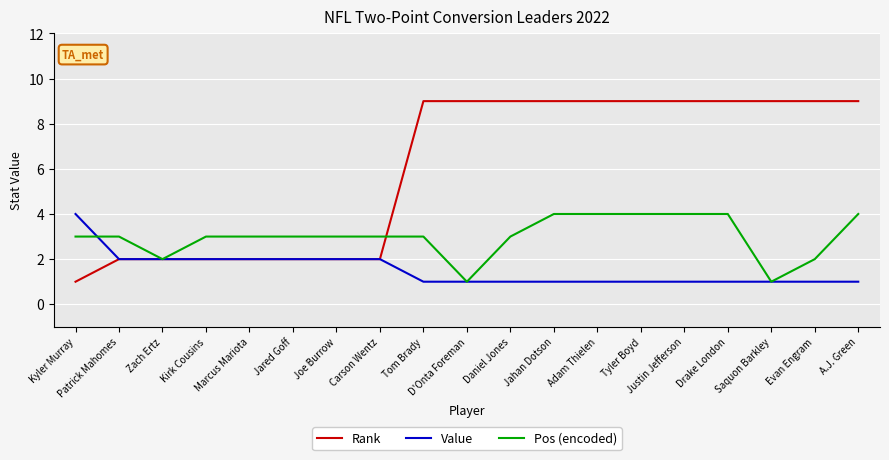

Where do Pos (encoded) and Value first cross each other?

Kyler Murray and Patrick Mahomes